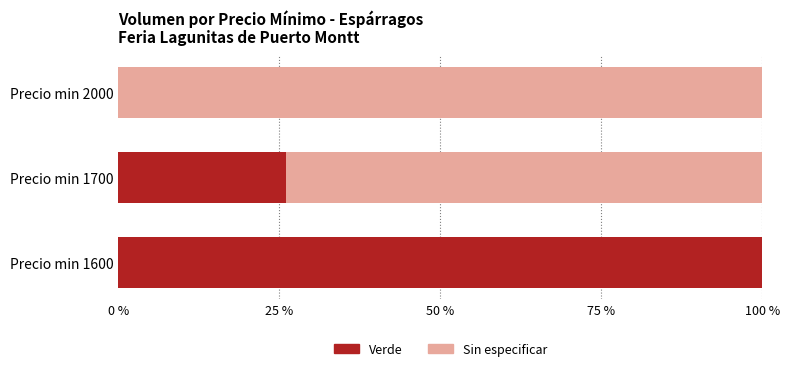

What is the total value across all series at Precio min 1700?

100.0